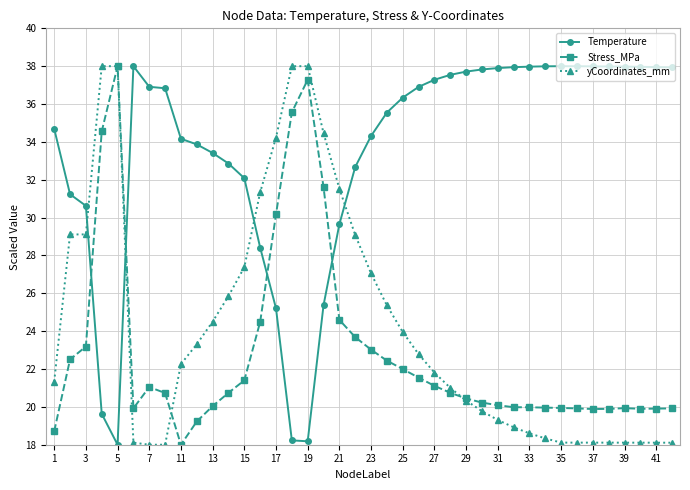

Which series has the largest total across all categories?

Temperature